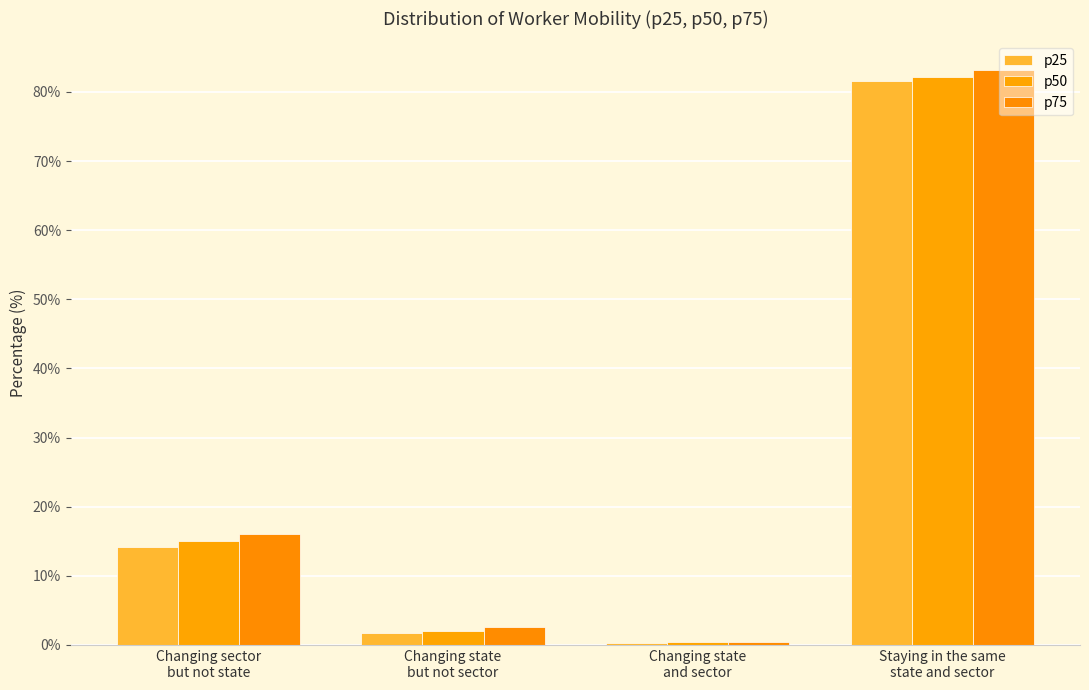

At which label does p50 reach its minimum?

Changing state
and sector